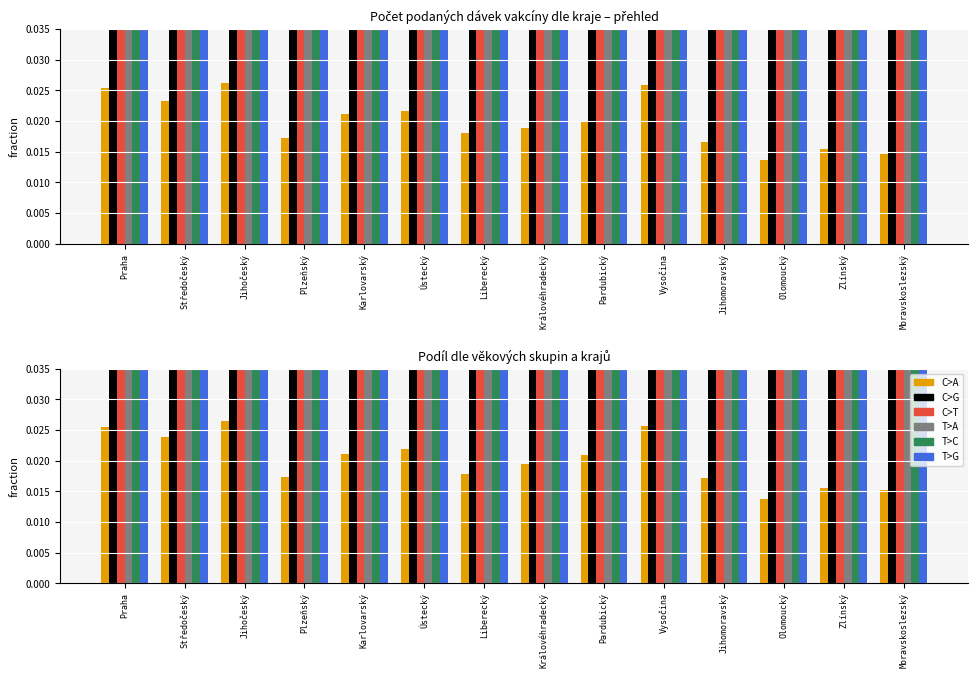

Which category has the lowest value across all series?

Olomoucký